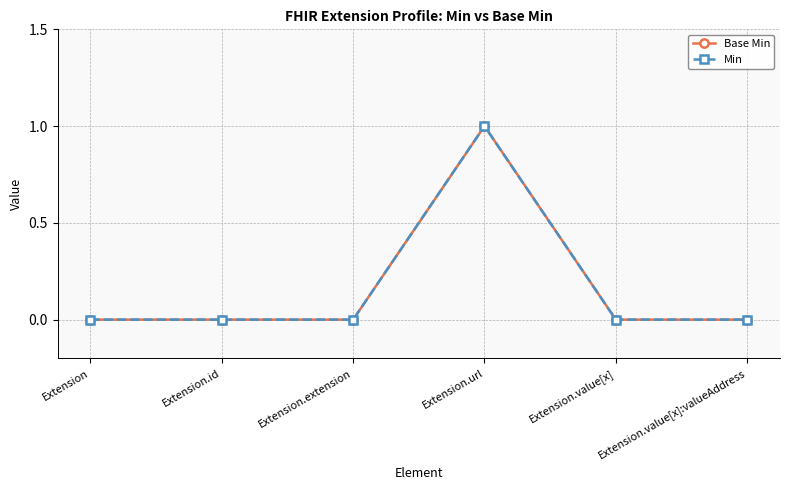

True or false: Base Min has more than 2 interior local peaks.

False